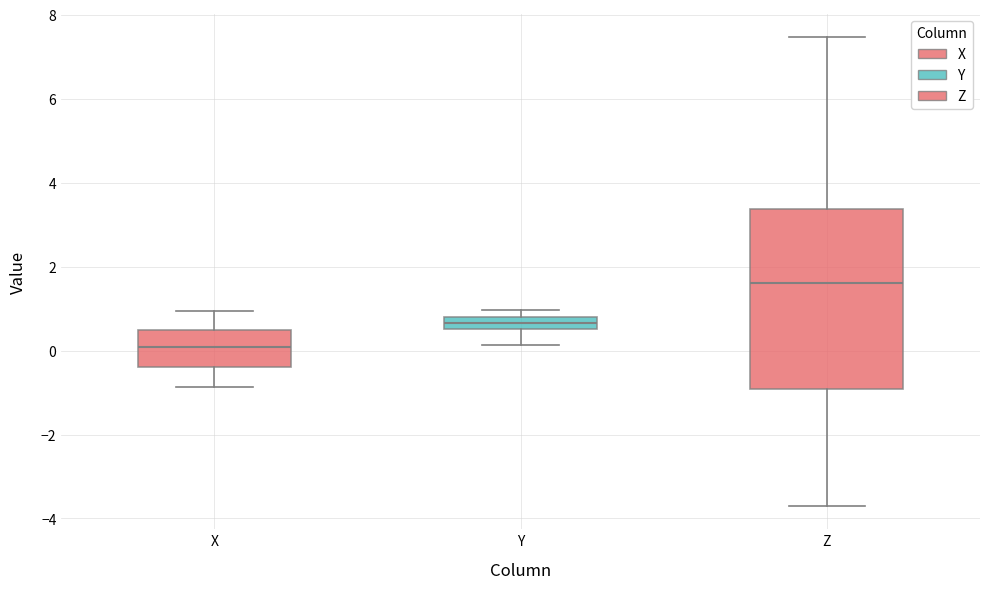

Which box has the highest median line?

Z